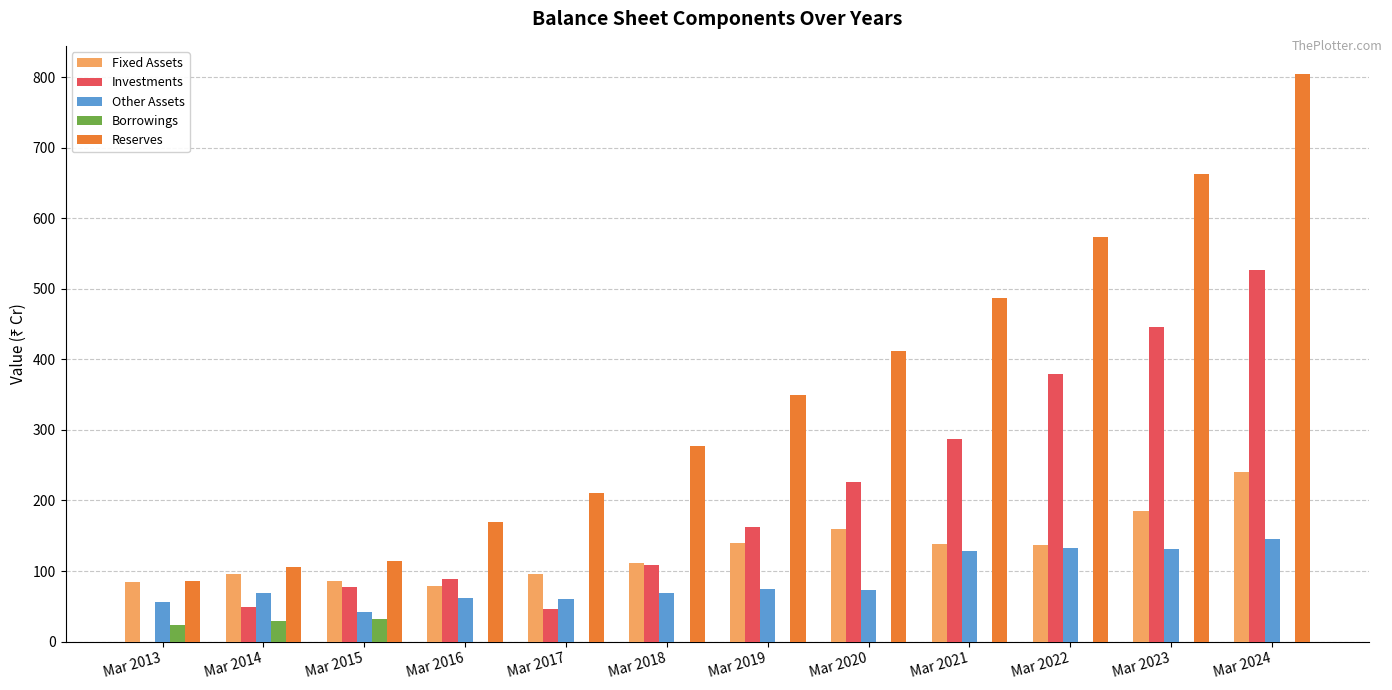

The Other Assets series shows 68 at Mar 2023. True or false?

False